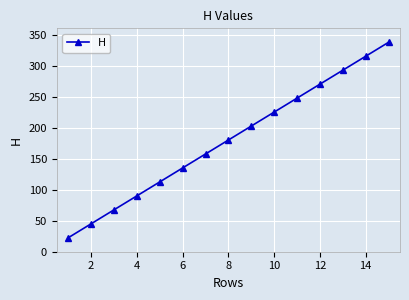

What is the difference between the maximum and minimum values?

315.0